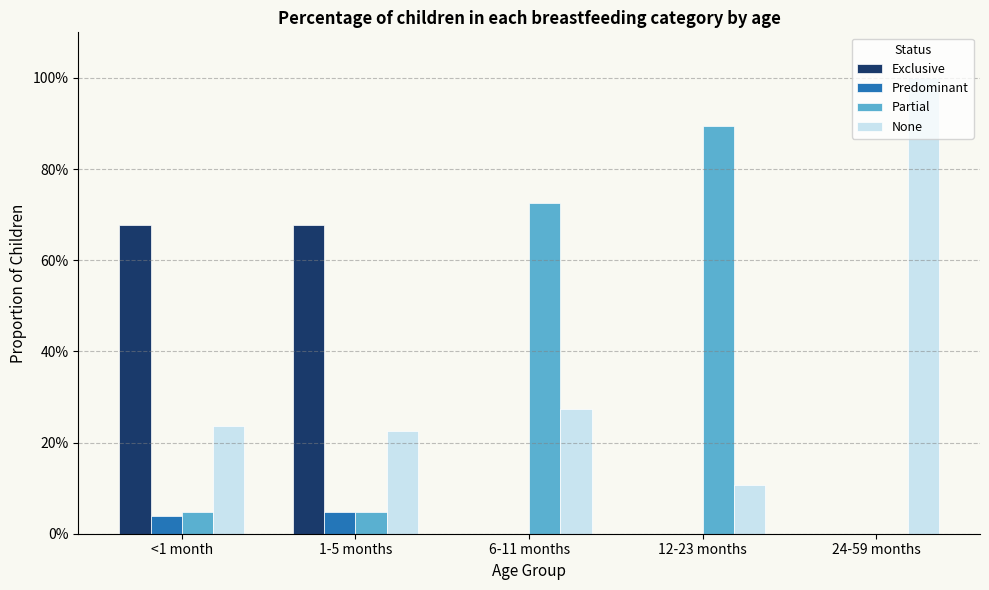

Does the chart contain stacked bars?

No